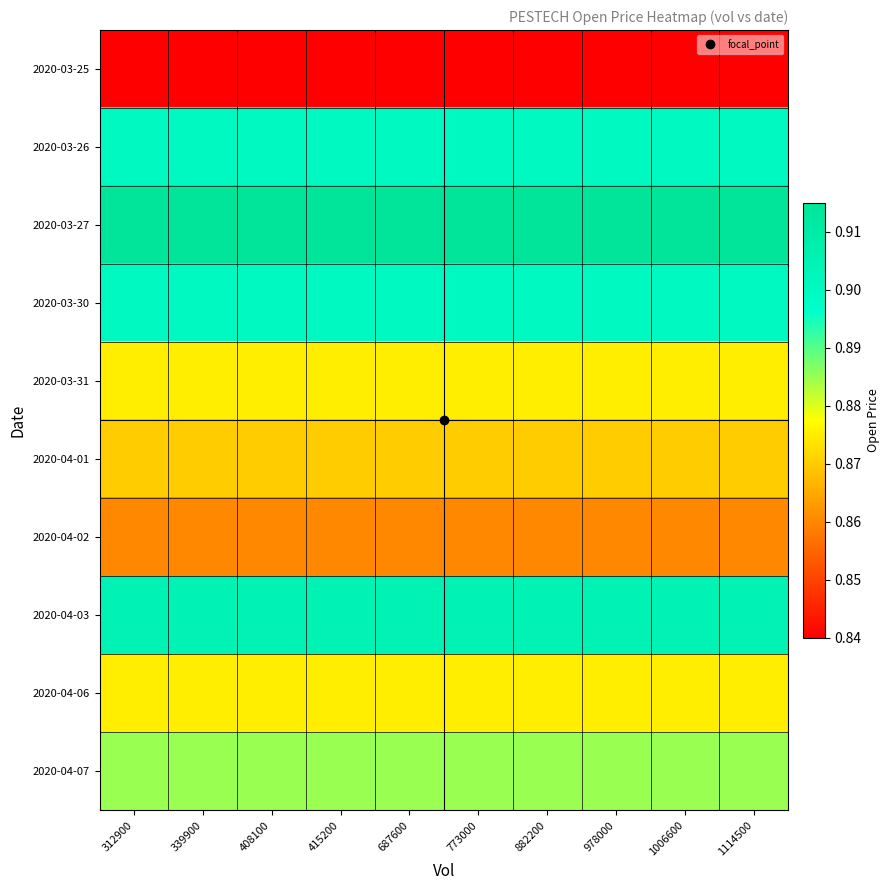

Which series has the widest spread of values?

2020-03-25